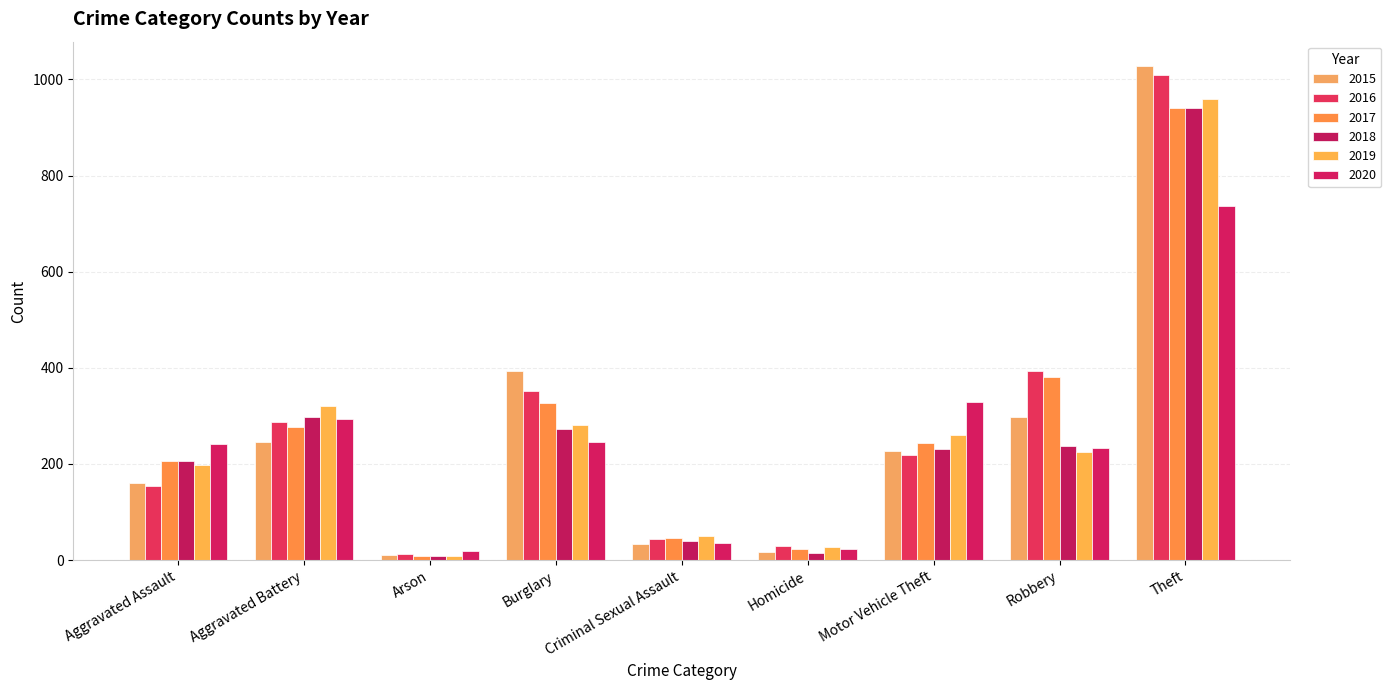

Which category has the highest value across all series?

Theft